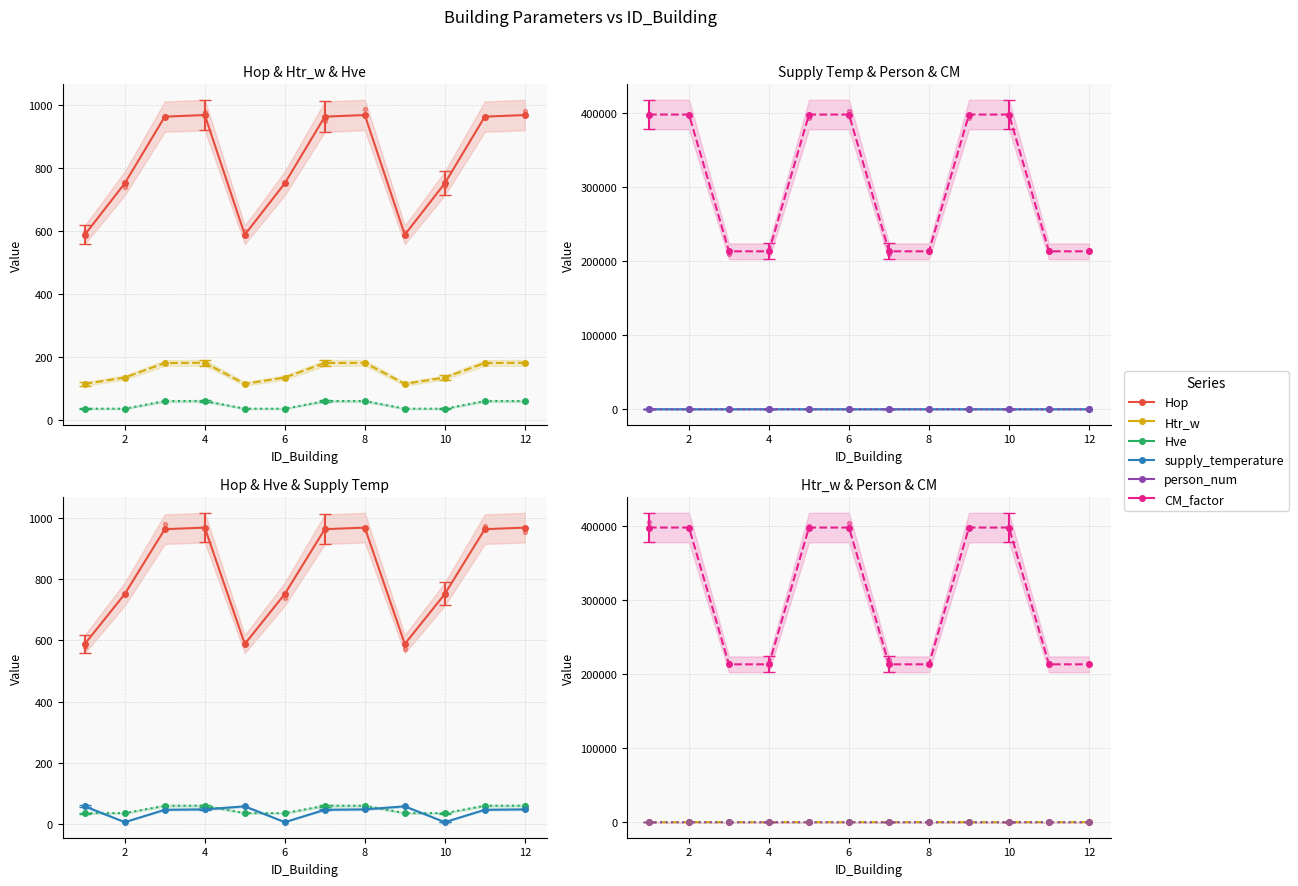

What is the total value across all series at 10?

399347.9